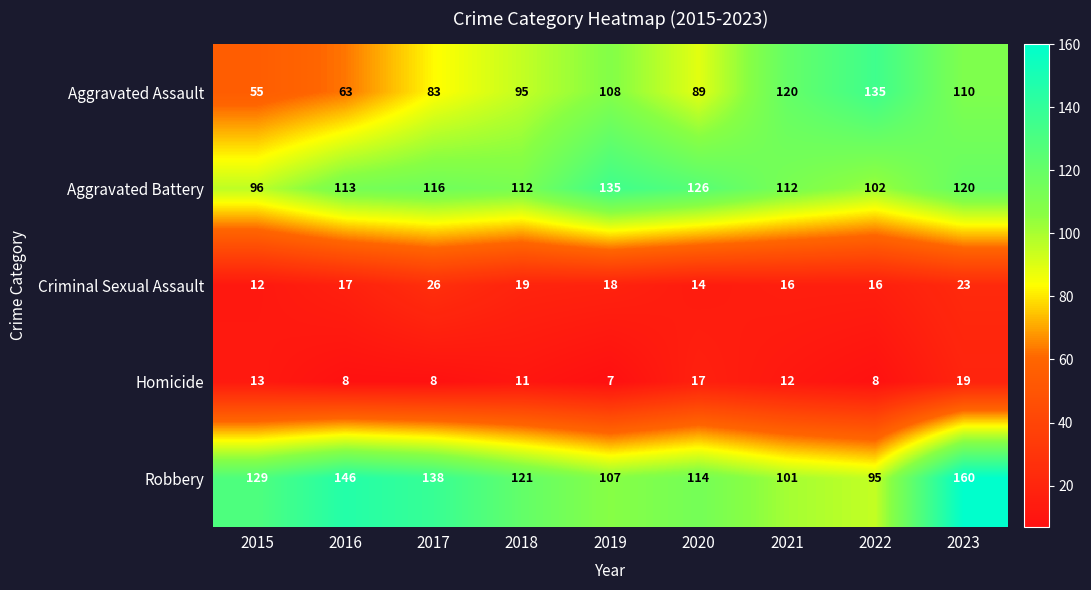

Count the number of data series in this chart.

5